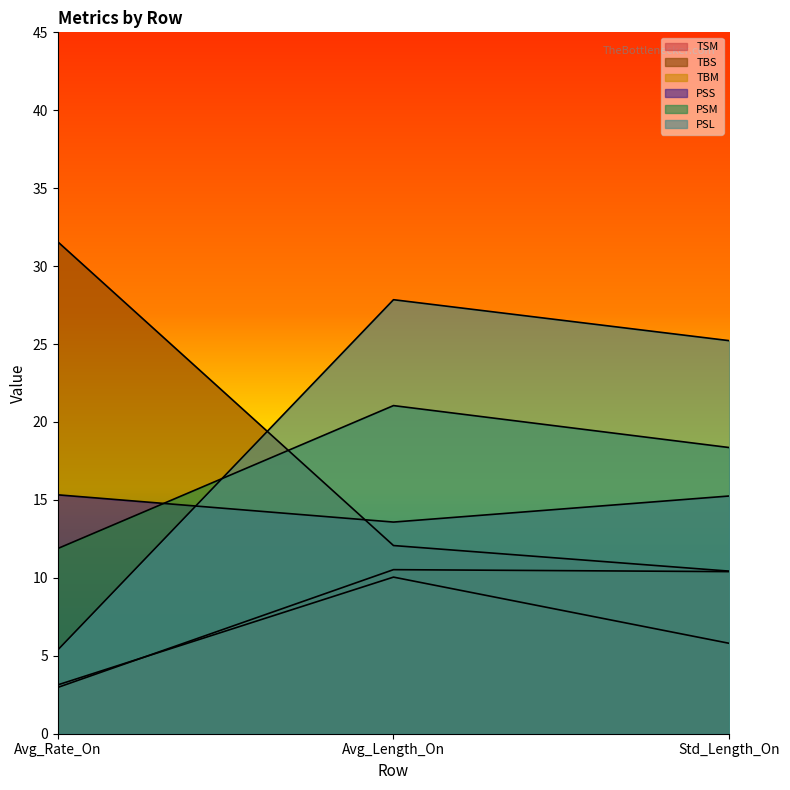

What is the average value of the PSL series?

19.5